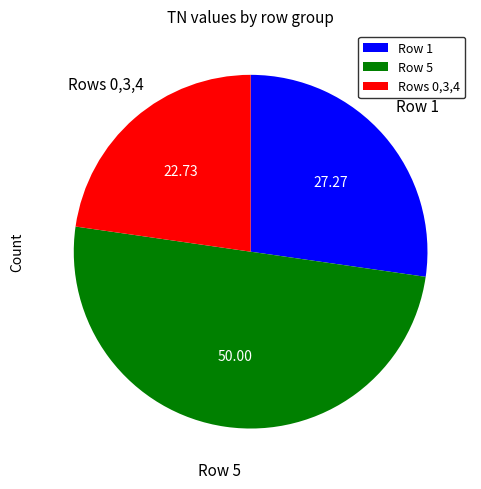

What is the ratio of the value at Row 1 to the value at Rows 0,3,4?

1.2